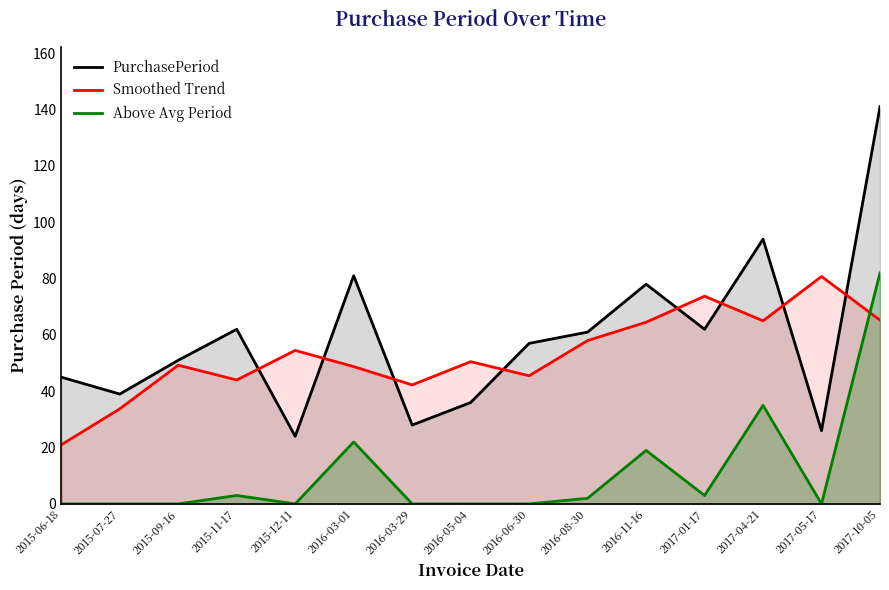

Is it true that Smoothed Trend equals 45.5 at 2016-06-30?

True